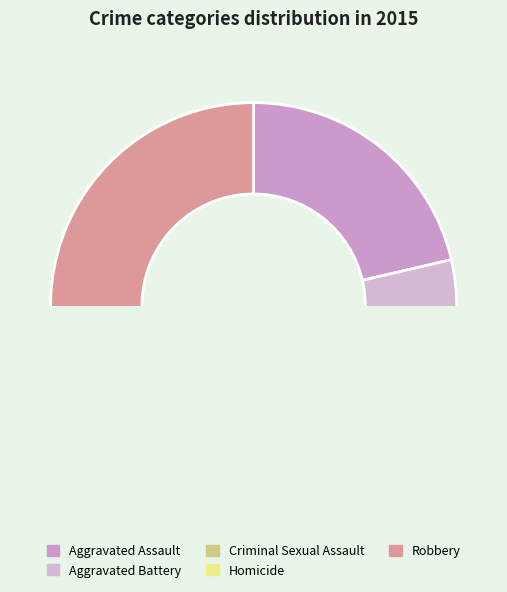

To the nearest percent, what is the average slice percentage?

20%